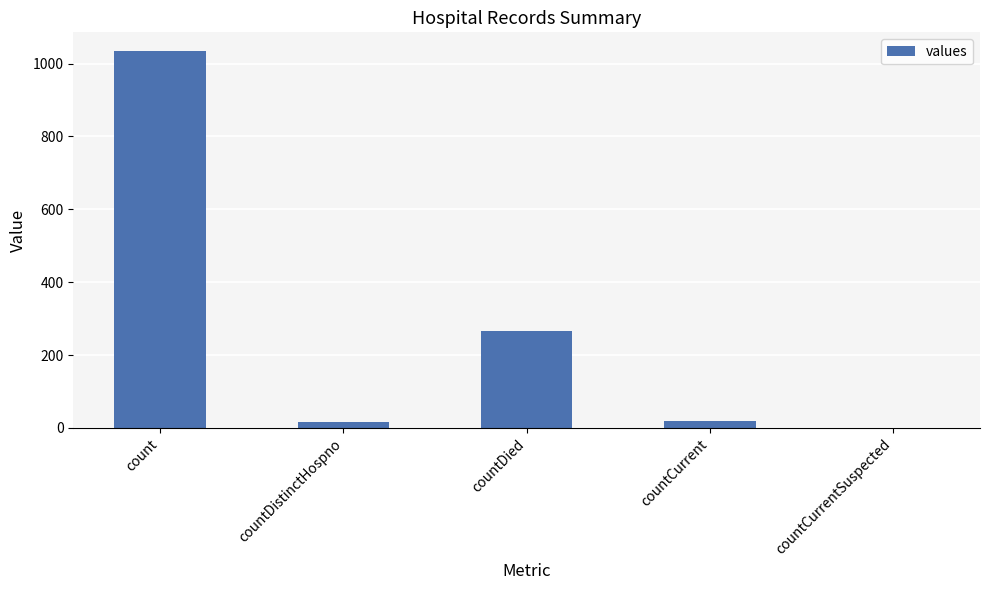

What is the change in value from count to countDied?

-768